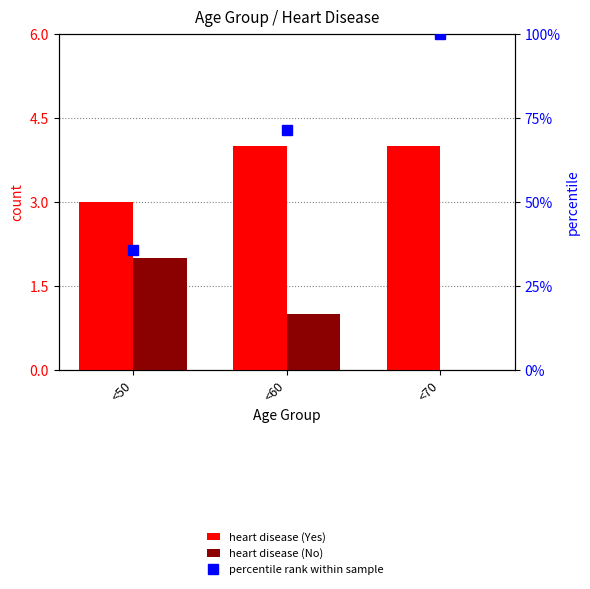

Which series has the widest spread of values?

percentile rank within sample